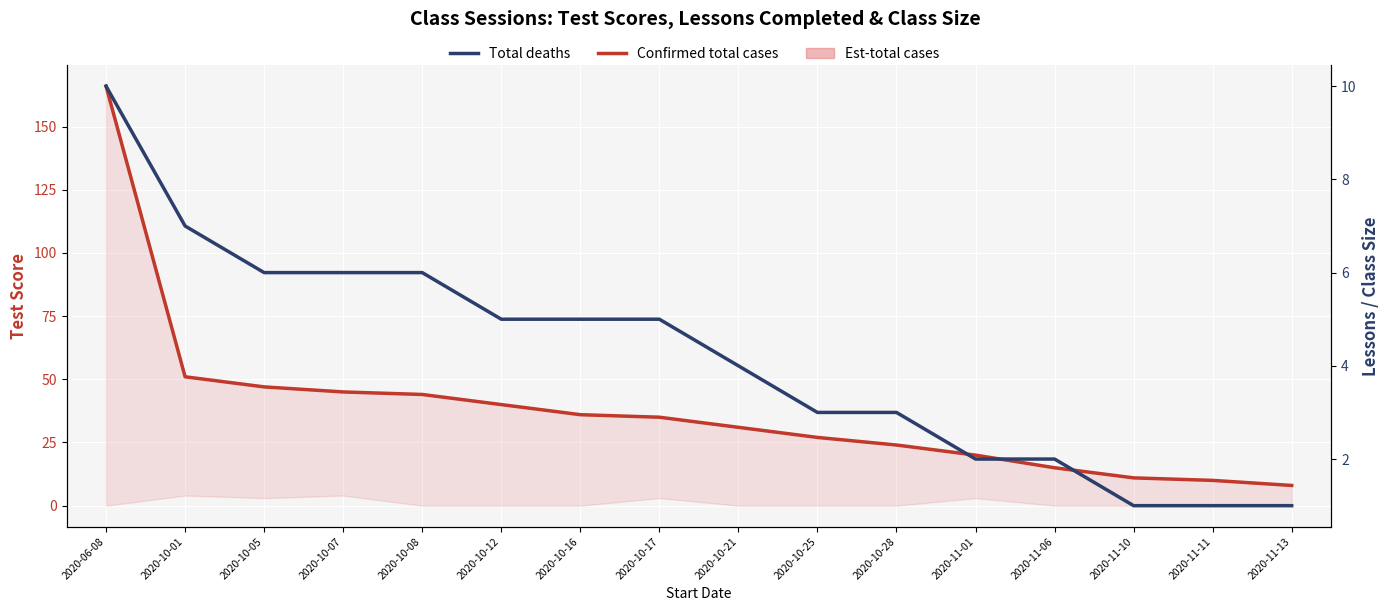

Reading left to right, transcribe all the data shown in this chart.

Confirmed total cases: 166	51	47	45	44	40	36	35	31	27	24	20	15	11	10	8
Total deaths: 10	7	6	6	6	5	5	5	4	3	3	2	2	1	1	1